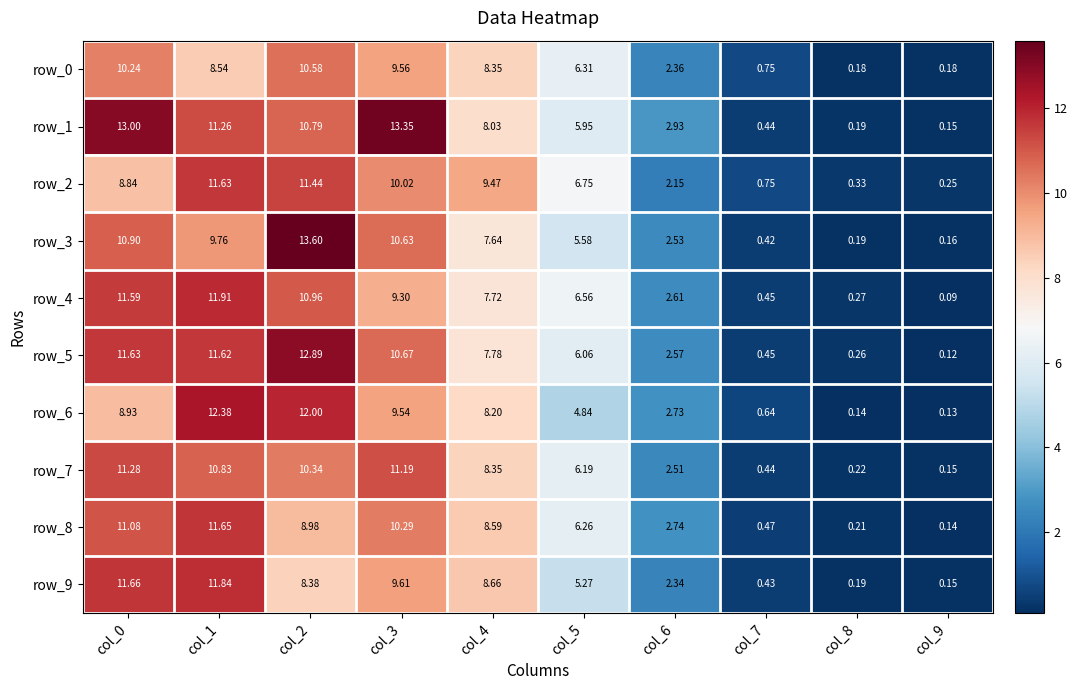

Rank the categories by row_4 value from highest to lowest.

col_1, col_0, col_2, col_3, col_4, col_5, col_6, col_7, col_8, col_9